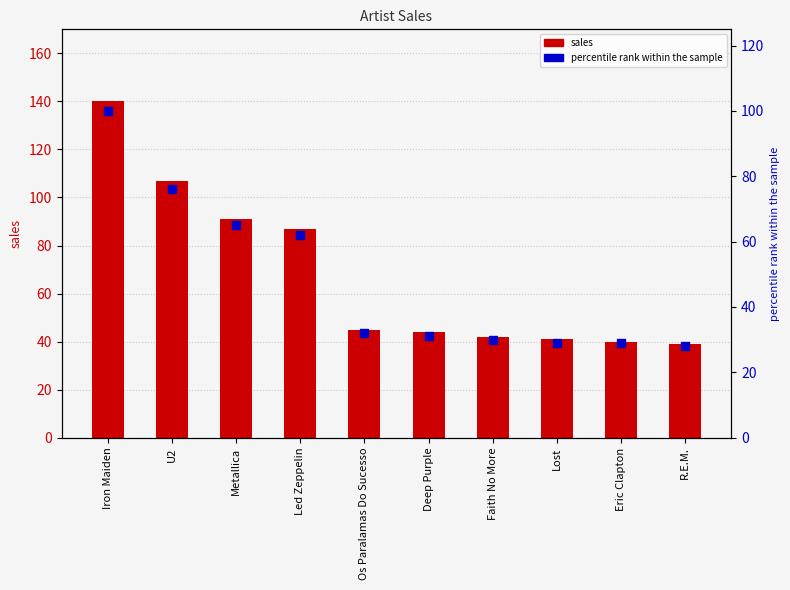

Which series reaches the minimum Y coordinate?

percentile rank within the sample